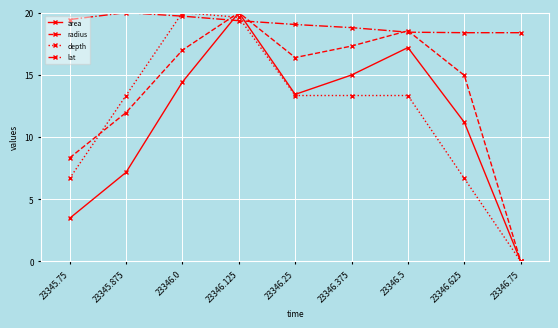

What is the average value of the lat series?

19.1